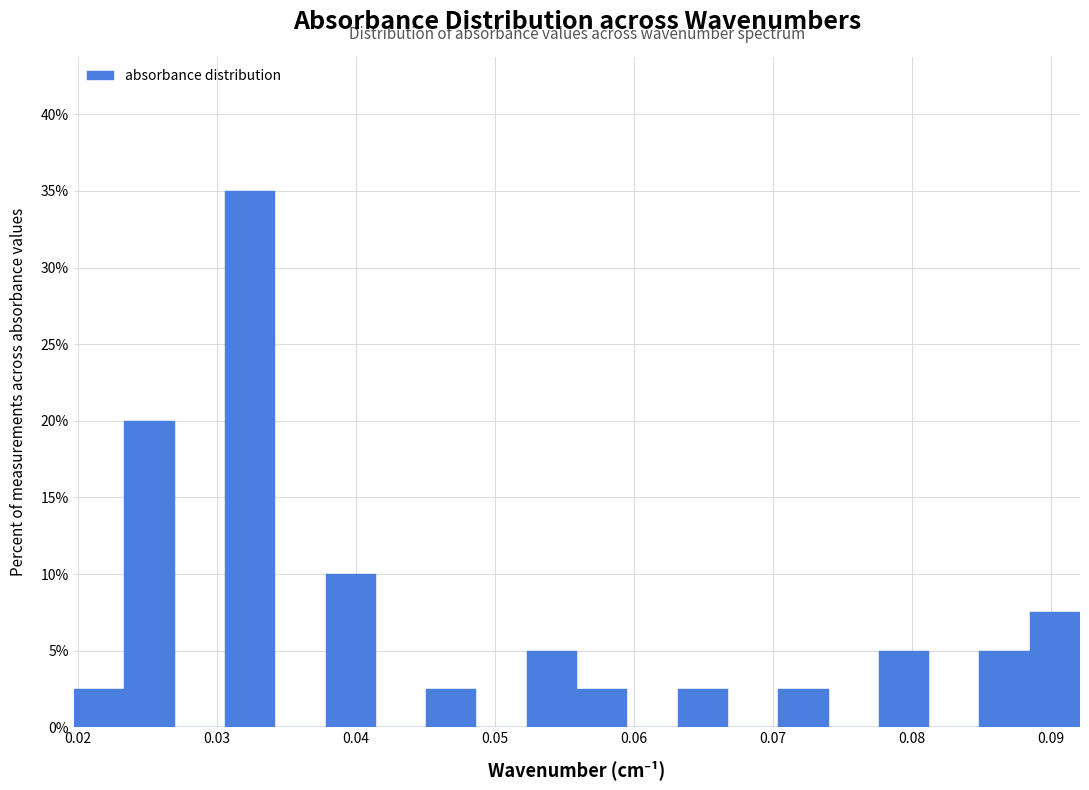

Around what value on the x-axis is the tallest bar? Give the approximate position of its centre, as read against the axis.

0.032